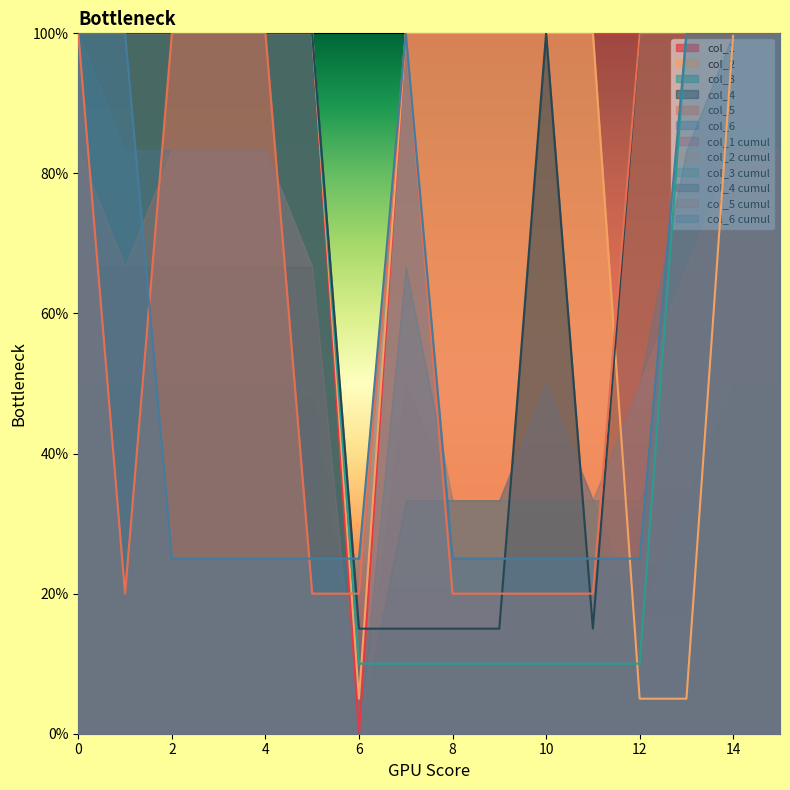

Is it true that col_2 equals 1.5 at 5?

False